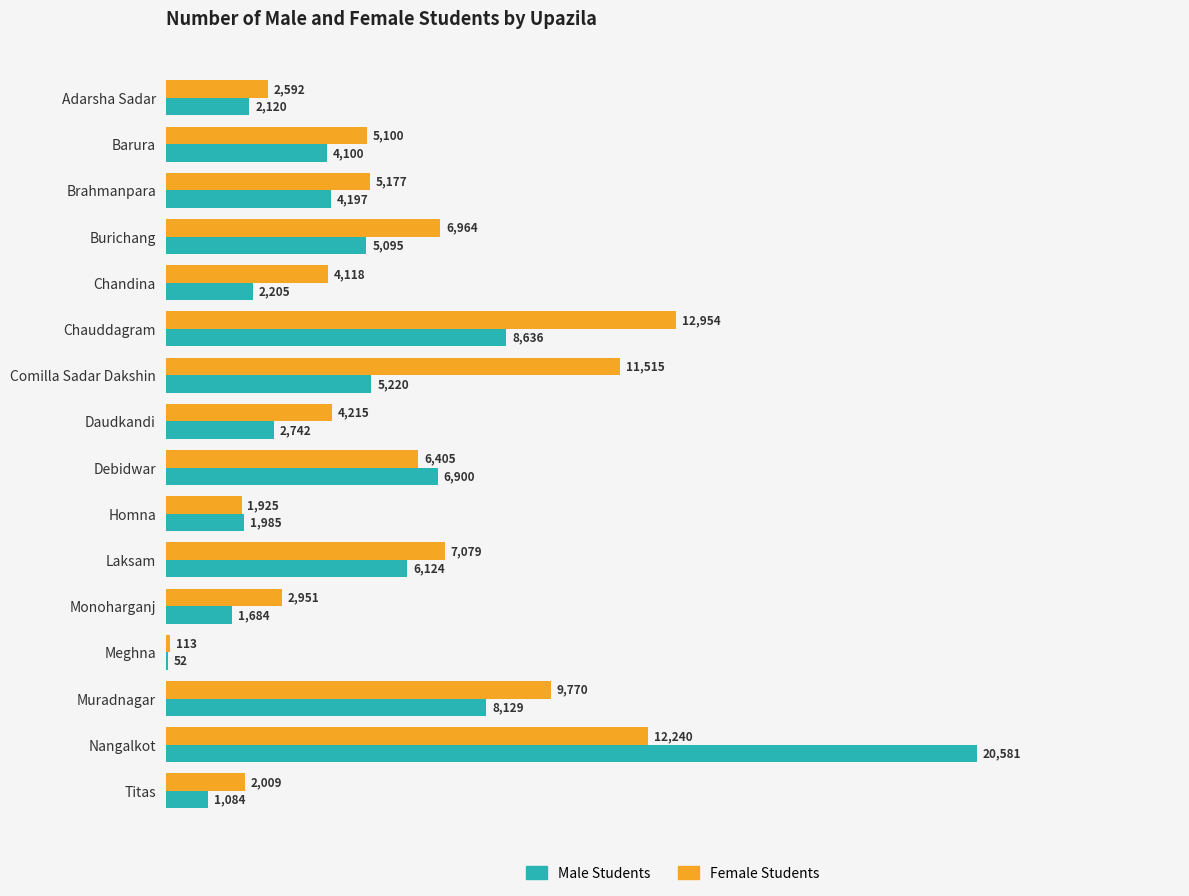

Which series changed the most between Laksam and Nangalkot?

Male Students